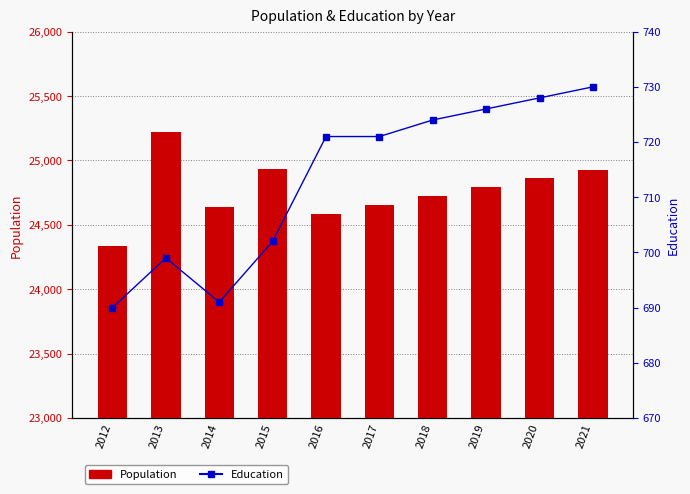

At which label is Population closest to 24777?

2019